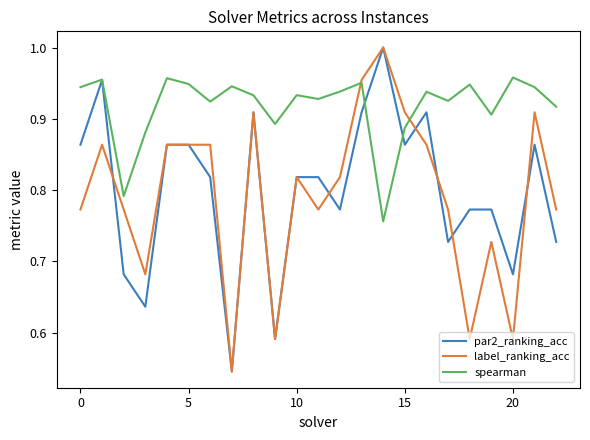

Which series has the largest total across all categories?

spearman